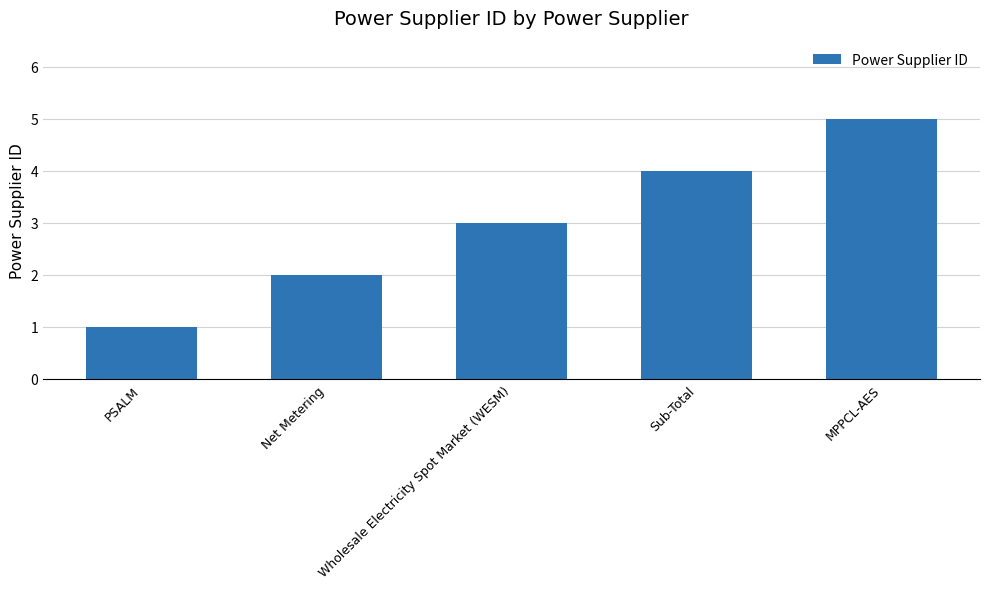

What value does the data have at MPPCL-AES?

5